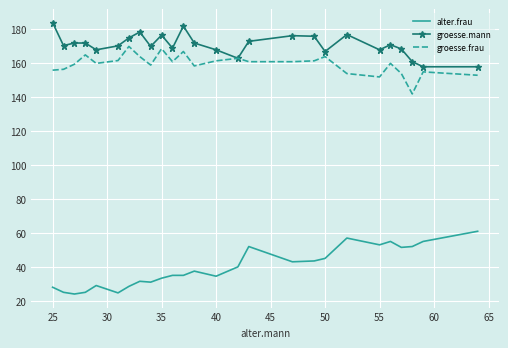

Which series has the largest total across all categories?

groesse.mann